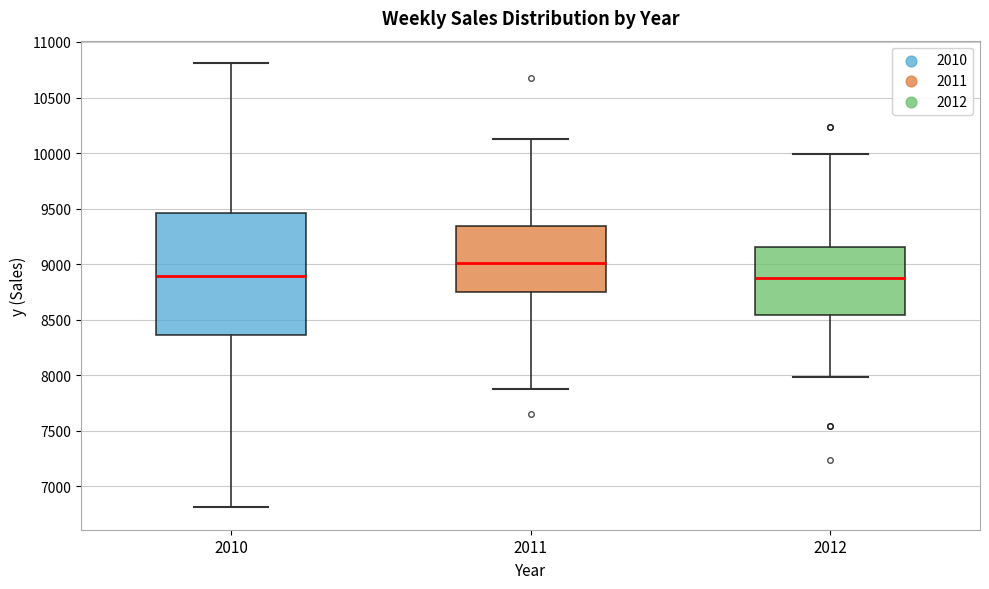

Reading left to right, transcribe this box plot: for each box, give where its median line is, the range the box spans, and where its two whiskers end, as read against the y-axis. The values are not printed on the chart, so give them approximately, as read against the axis.

2010: median 8900, box 8350 to 9450, whiskers 6800 to 10800
2011: median 9000, box 8750 to 9350, whiskers 7900 to 10100
2012: median 8900, box 8550 to 9150, whiskers 8000 to 10000